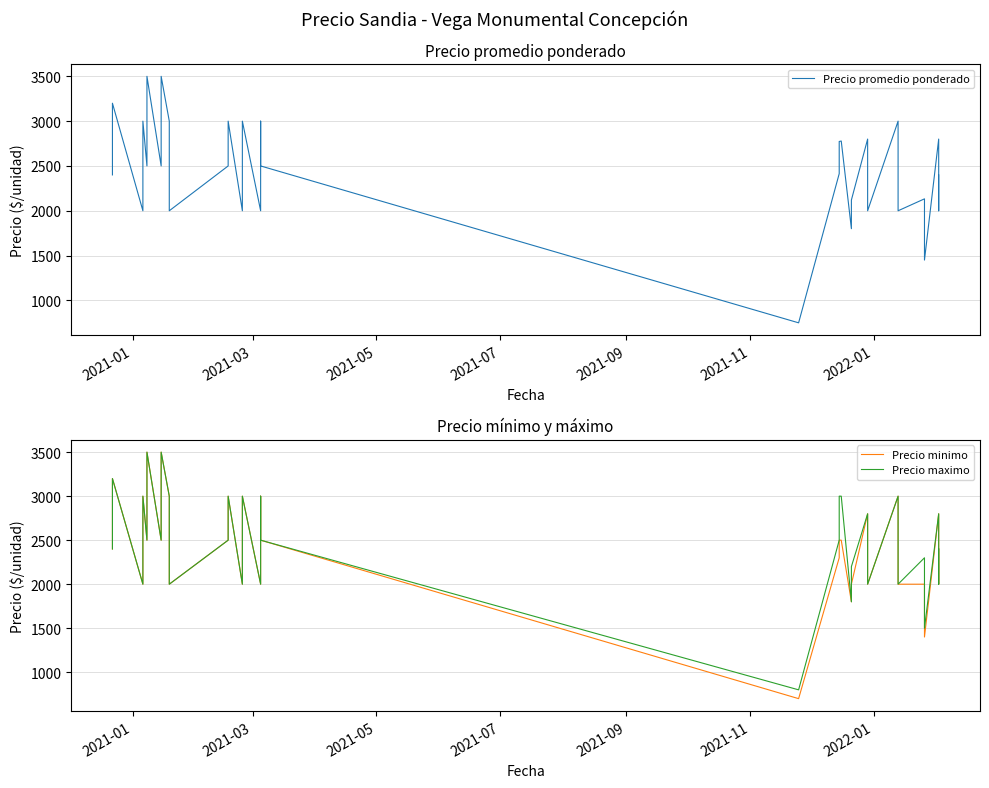

What is the difference between the maximum and minimum values in the Precio maximo series?

2700